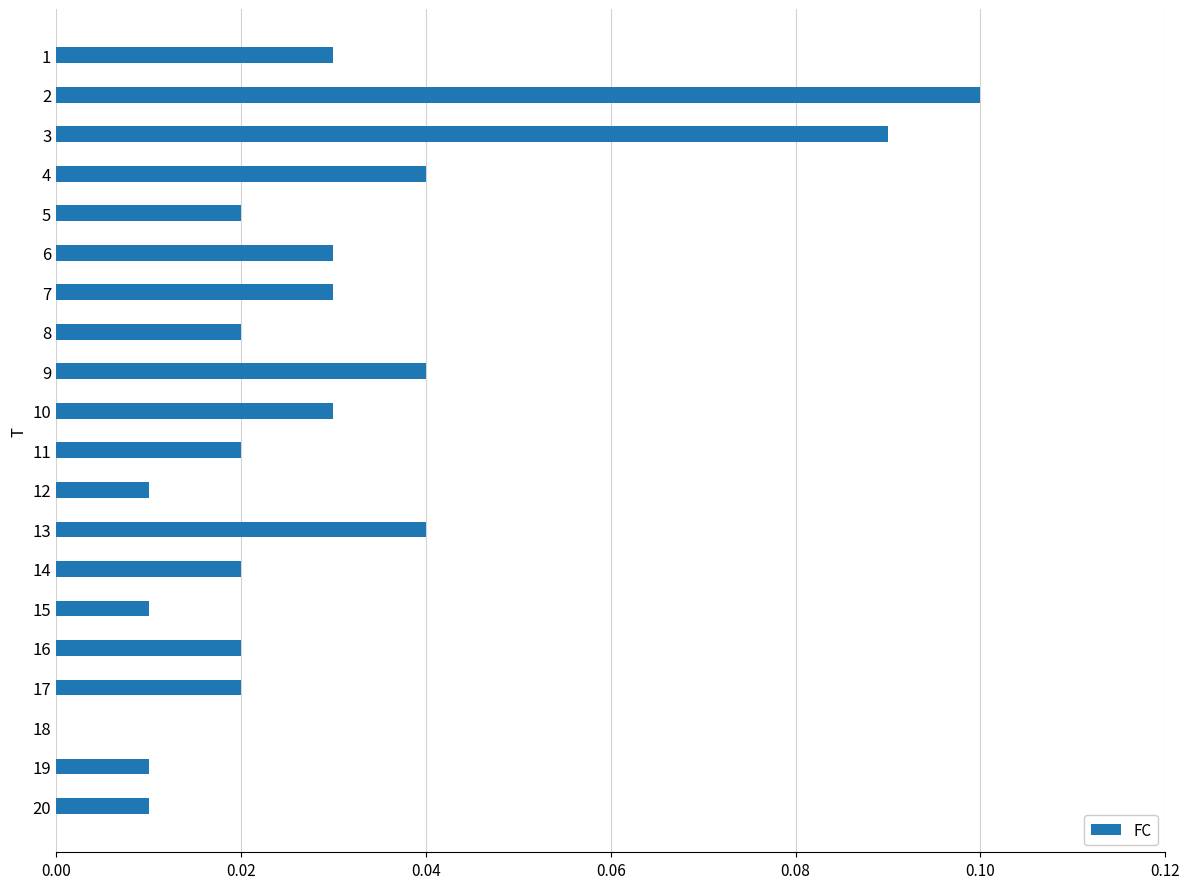

Which has a higher value, 7 or 11?

7